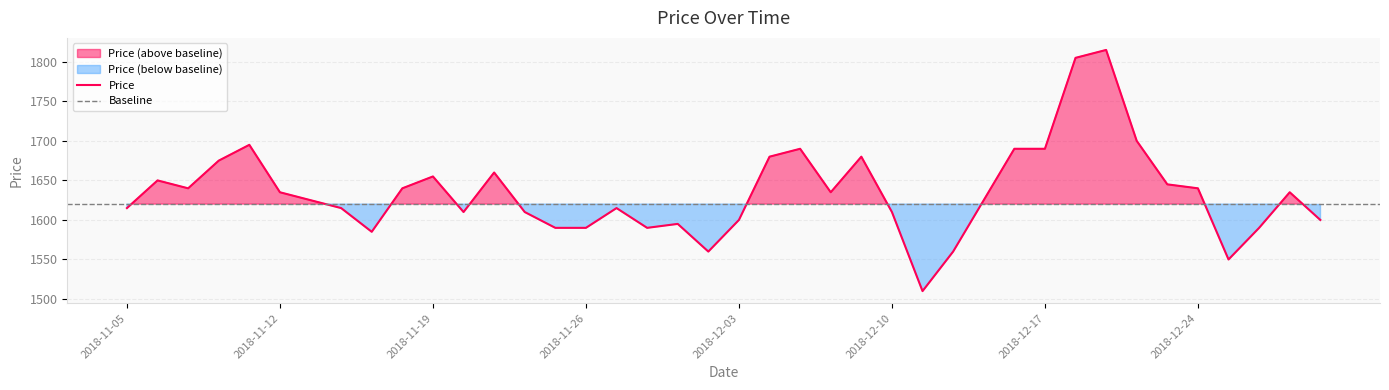

True or false: the data has more than 0 interior local peaks.

True